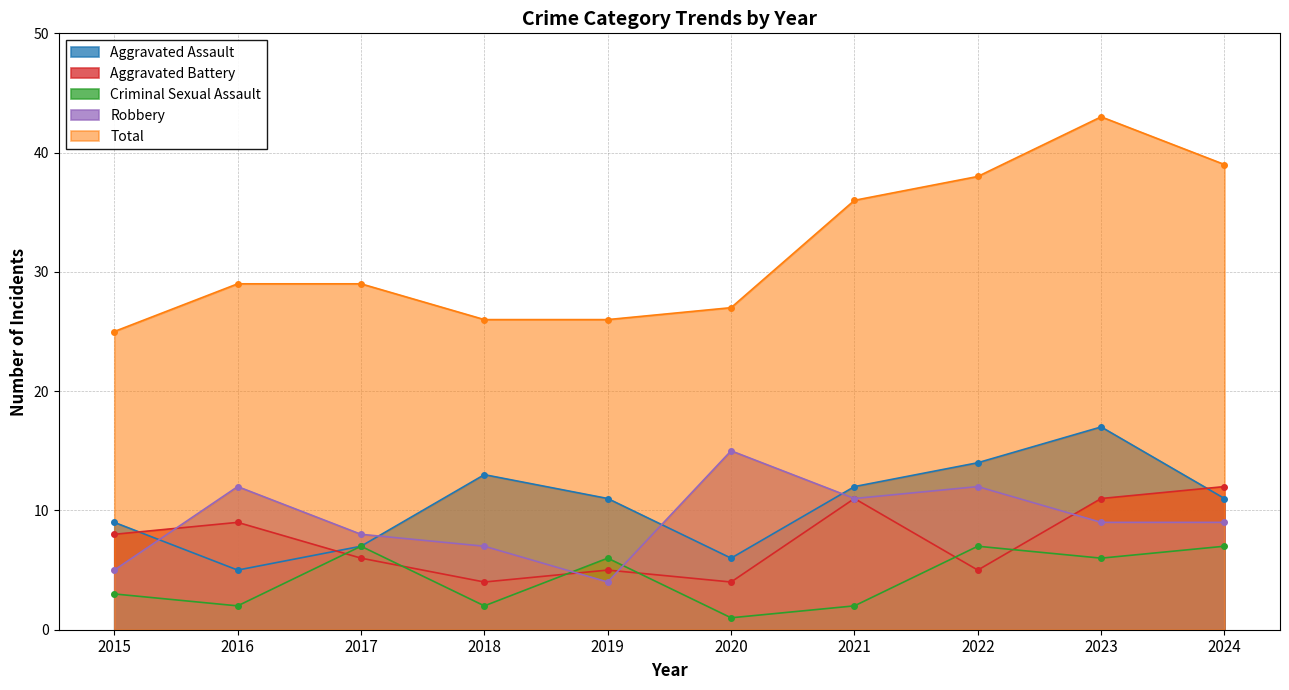

Which has a higher value, 2018 or 2021?

2018